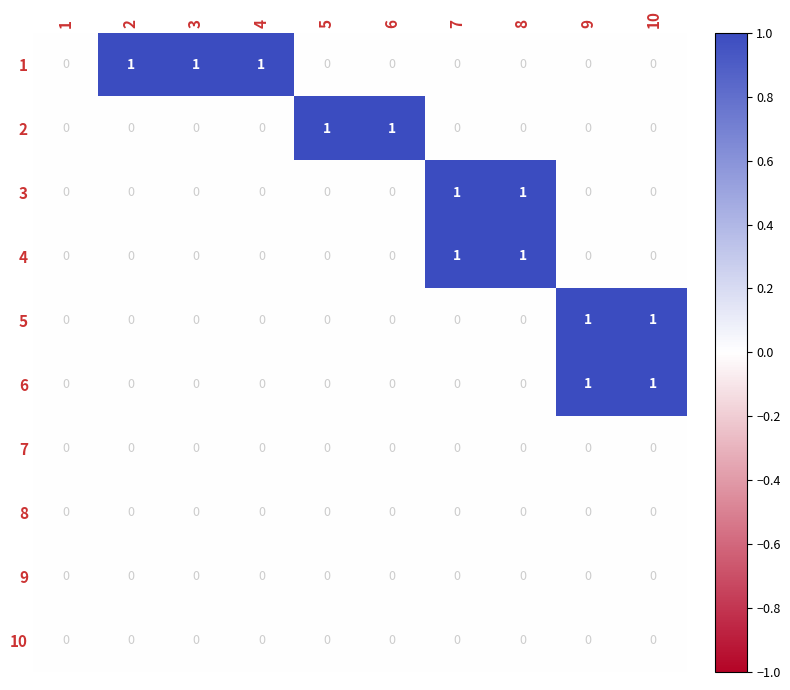

Is the value of 1 at 3 greater than the value of 5 at 3?

Yes